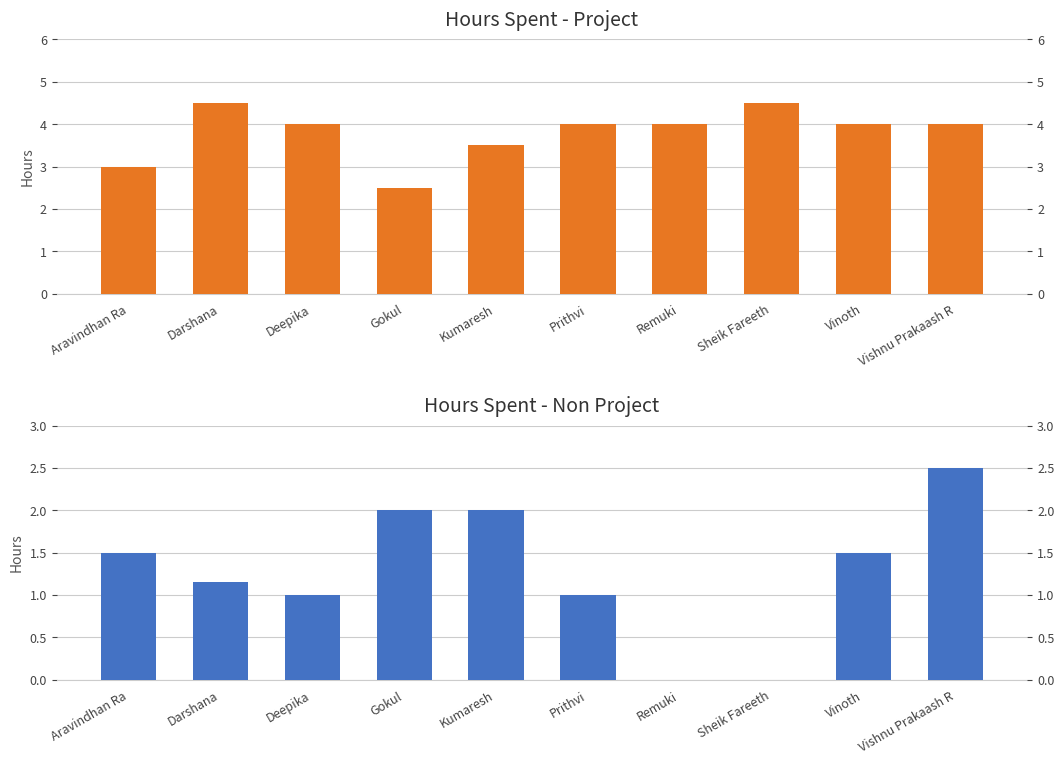

At which label does Hours Spent - Project reach its peak?

Darshana